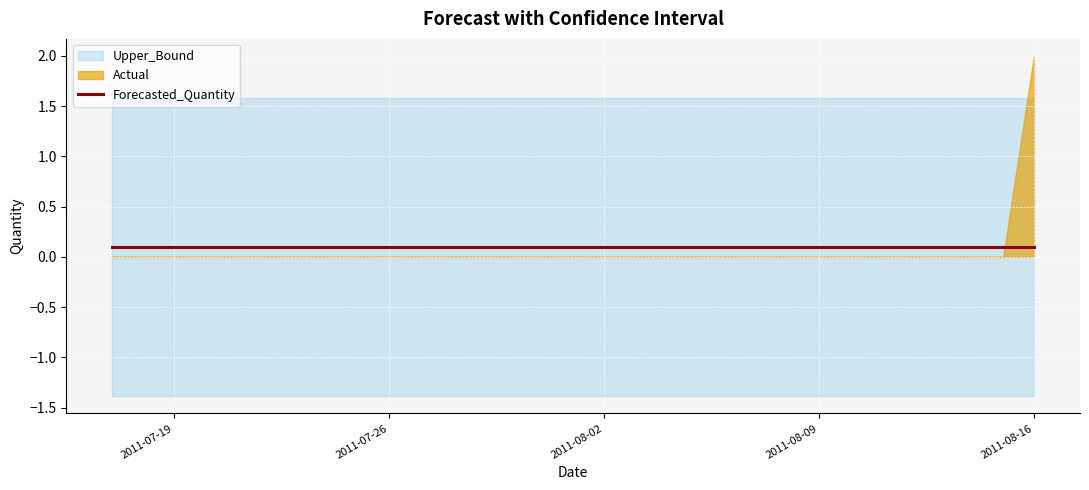

Which category has the highest value in the Forecasted_Quantity series?

2011-07-17